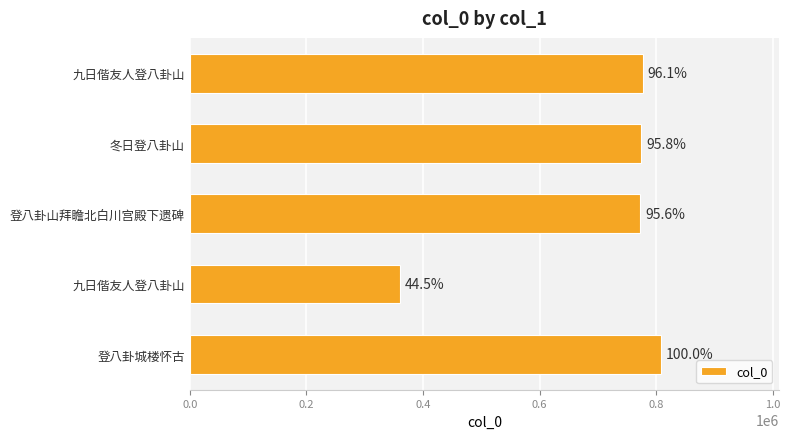

What is the difference between the second highest and second lowest values?

3665